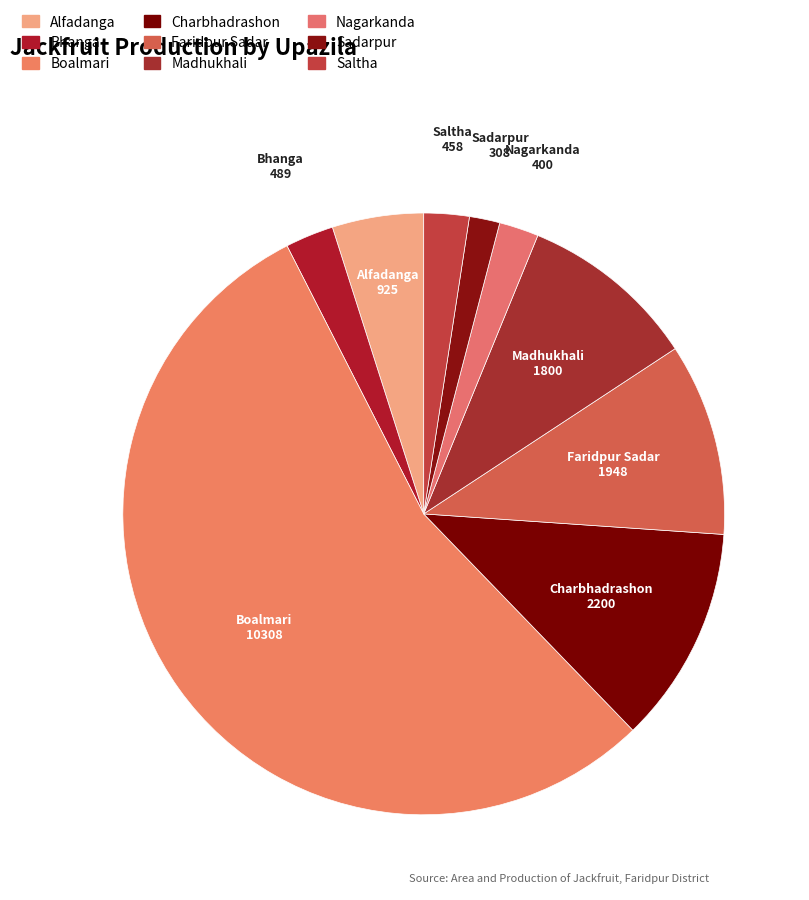

How many segments does this pie chart have?

9